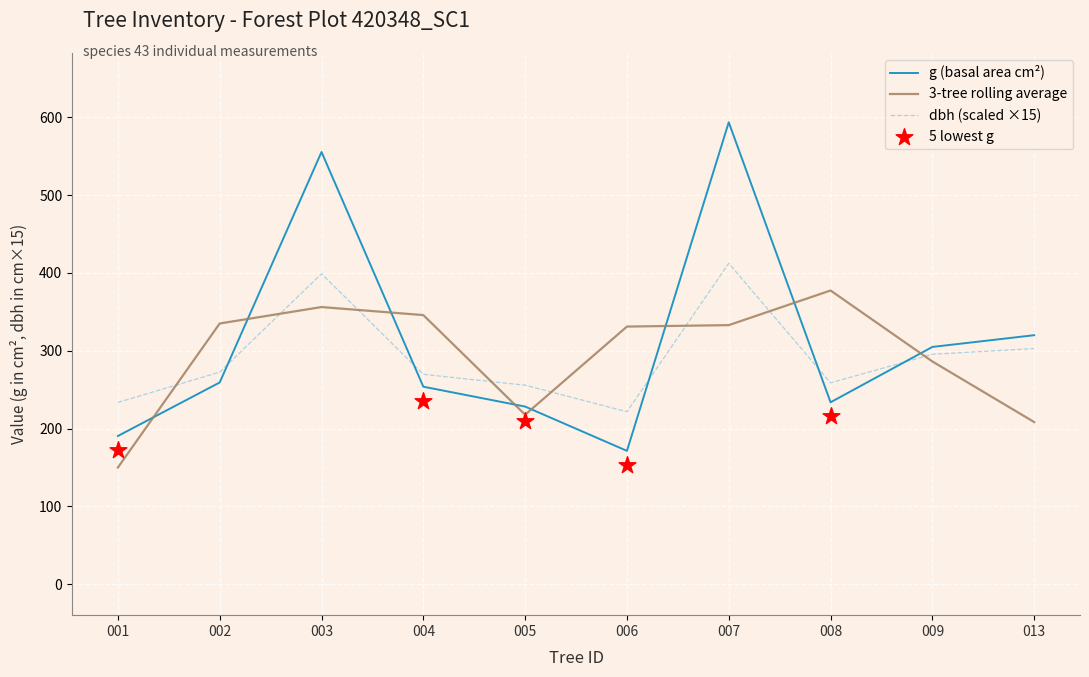

Which series has the largest Y range (max minus min)?

g